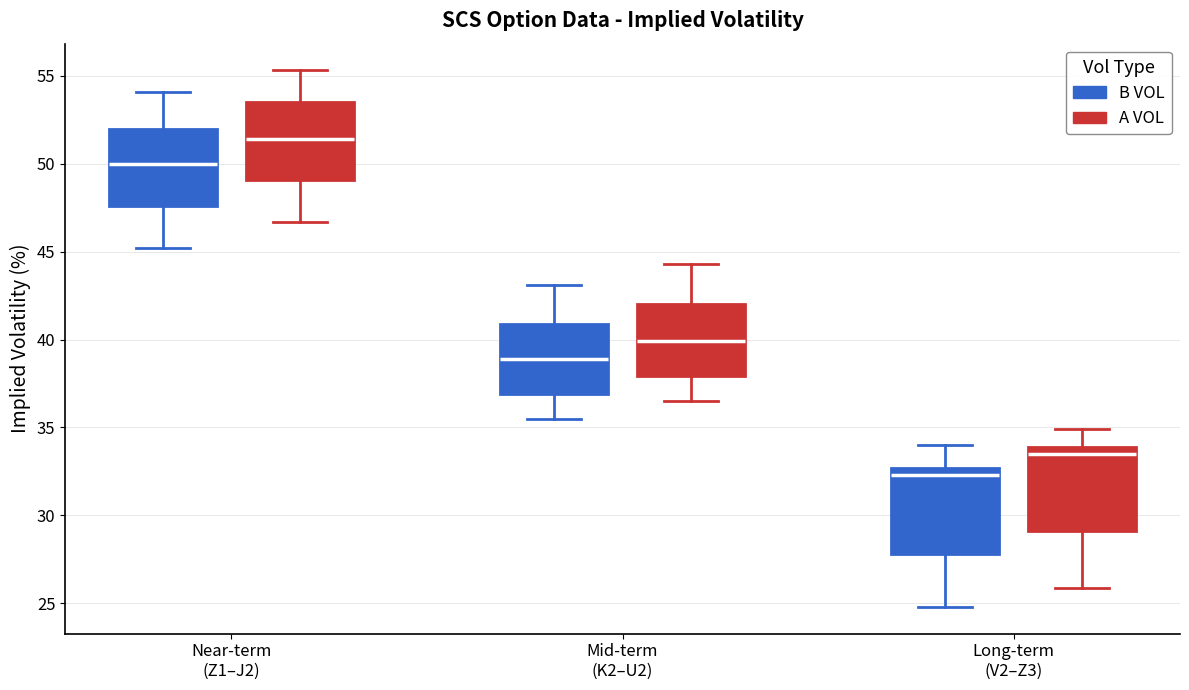

Where does the upper whisker of the box for Mid-term (K2–U2) (A VOL) end on the y-axis? The values are not printed on the chart, so give them approximately, as read against the axis.

44.5